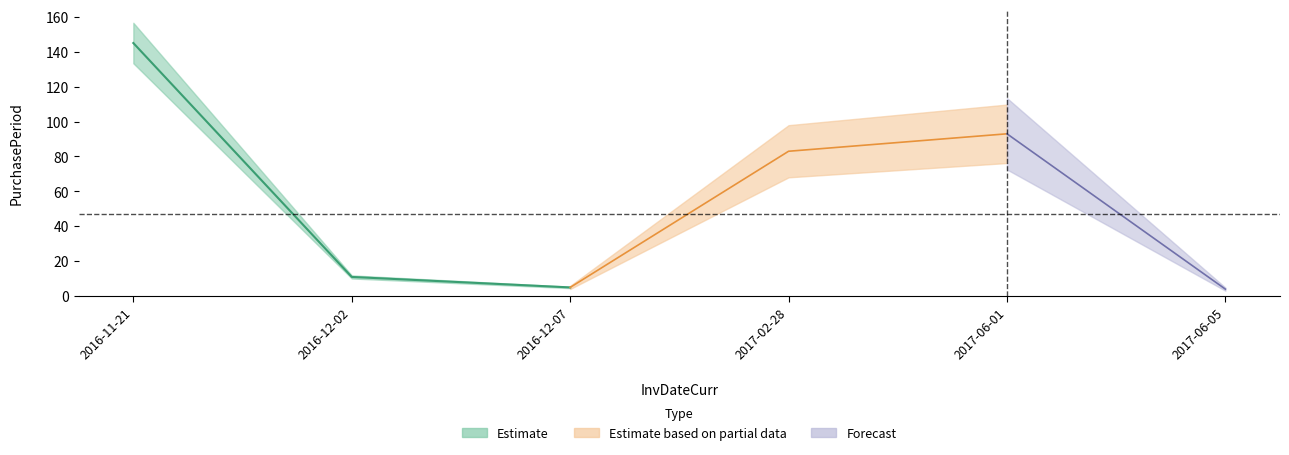

Rank the categories by value from highest to lowest.

2016-11-21, 2017-06-01, 2017-02-28, 2016-12-02, 2016-12-07, 2017-06-05